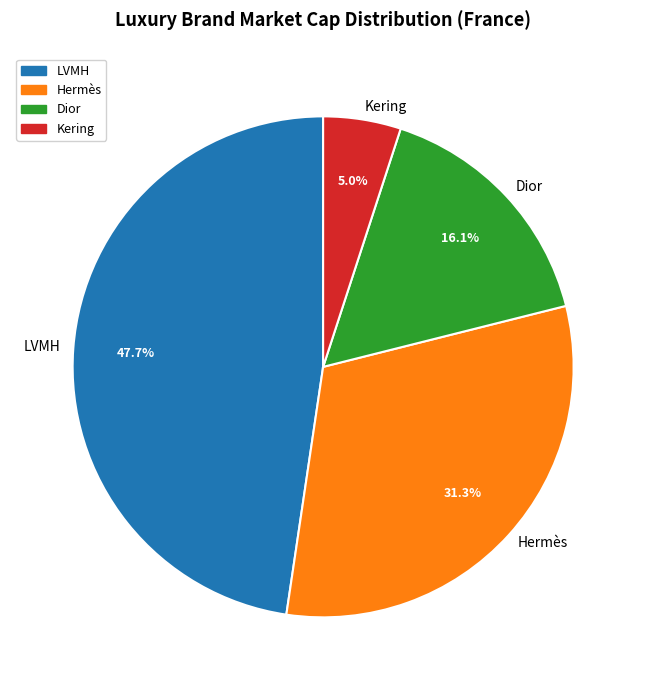

To the nearest percent, what is the difference between the LVMH and Hermès slice percentages?

16%